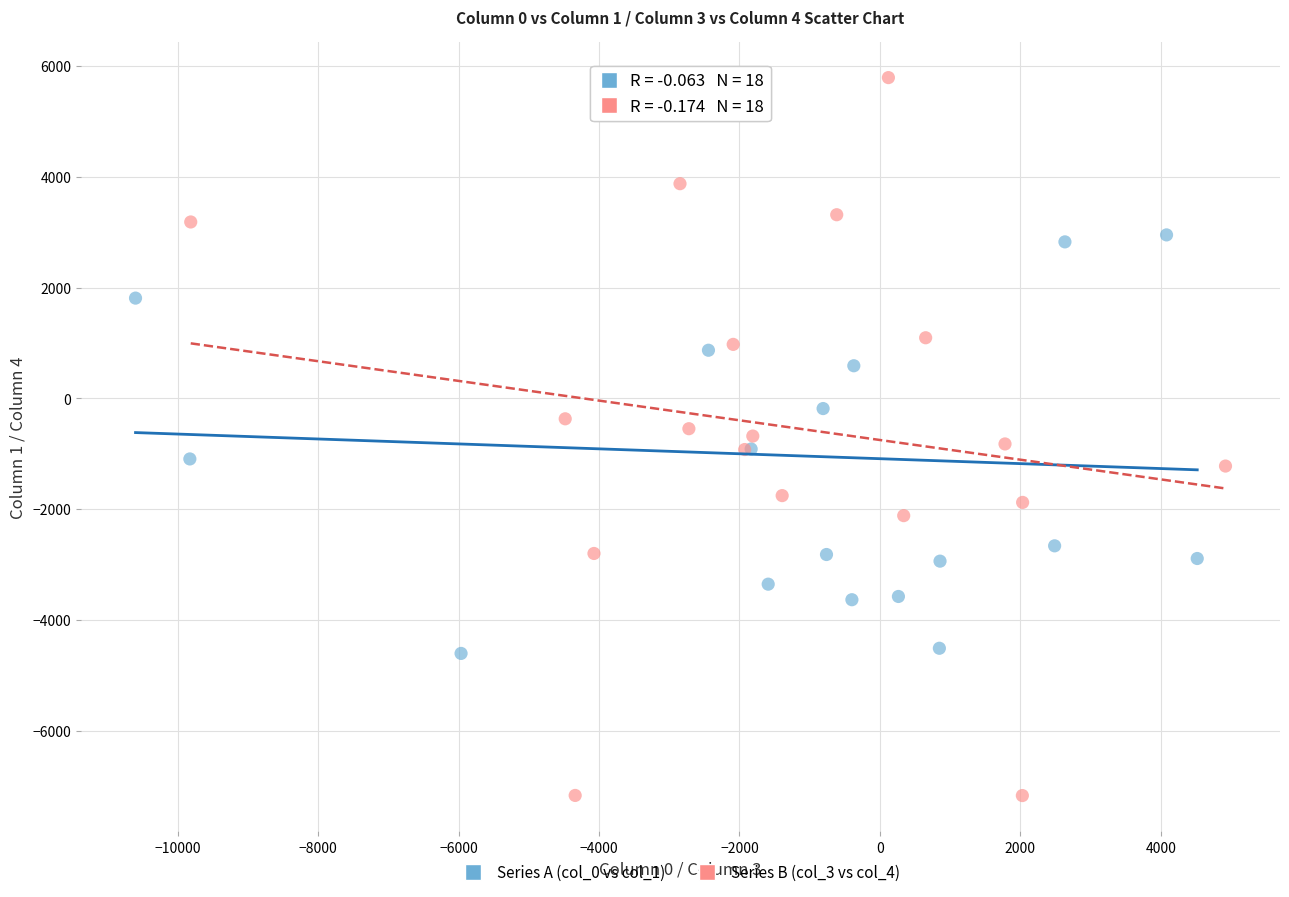

Which series reaches the maximum Y coordinate?

Series B (col_3 vs col_4)